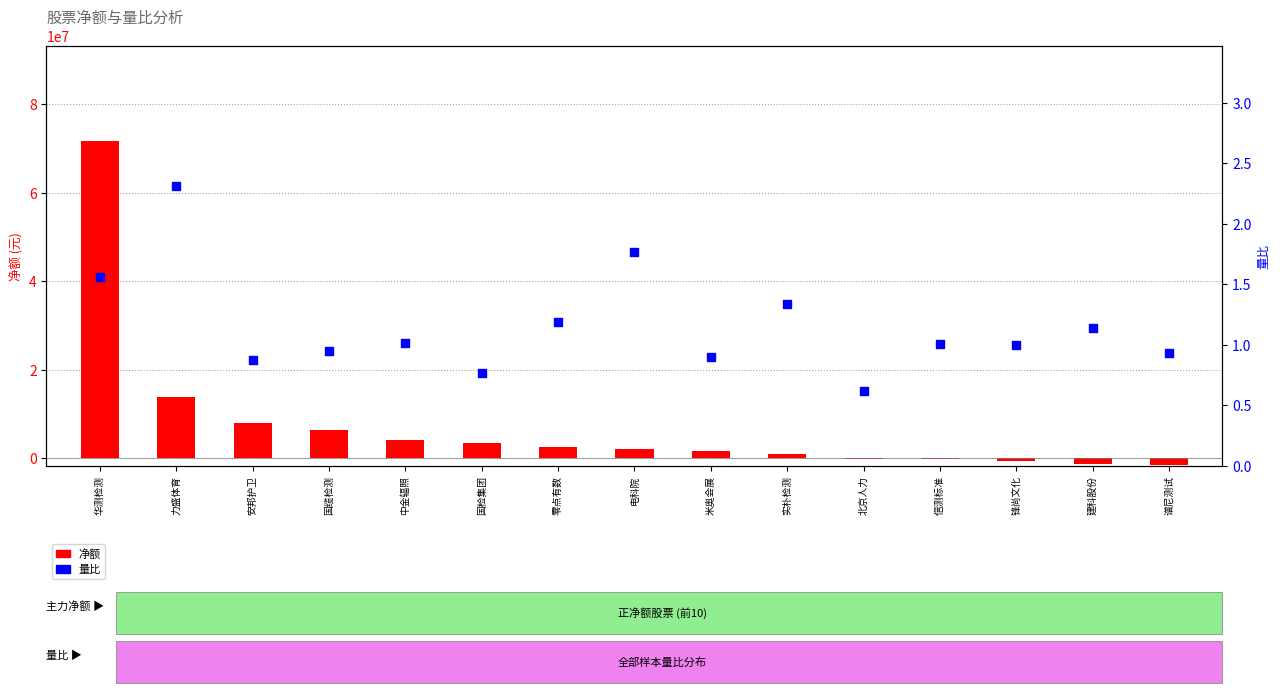

Which series has the largest total across all categories?

净额